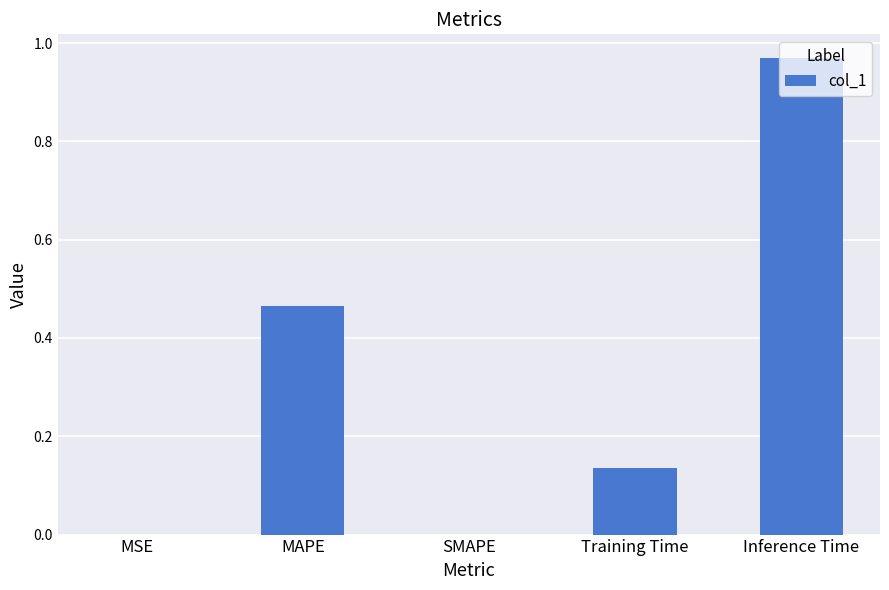

Is it true that the value at SMAPE is 0.6?

False